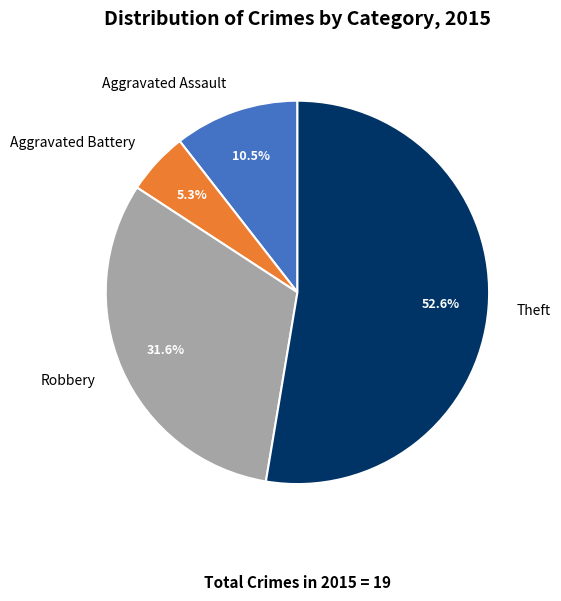

Is it true that Robbery is 23% of the pie?

False